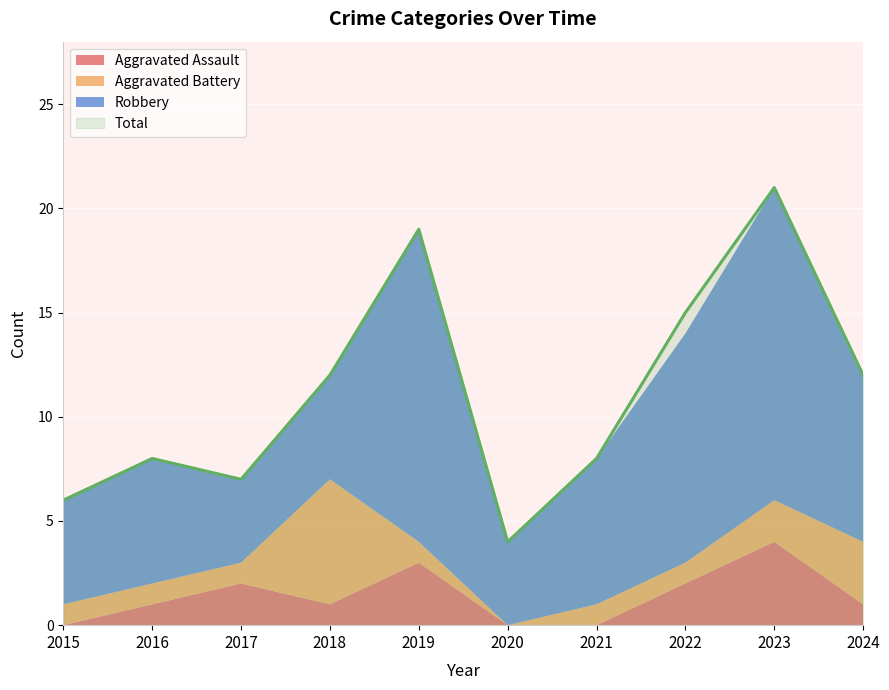

Is it true that Robbery equals 20 at 2023?

False